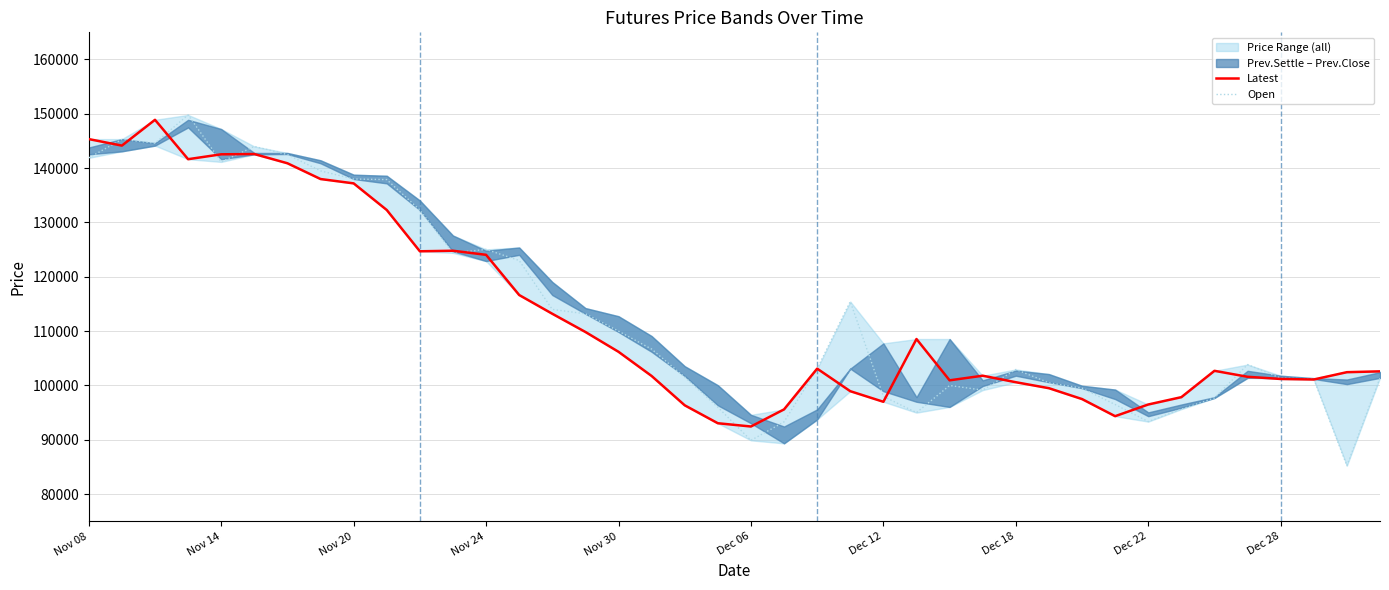

Is this an area chart (filled region under the line)?

No